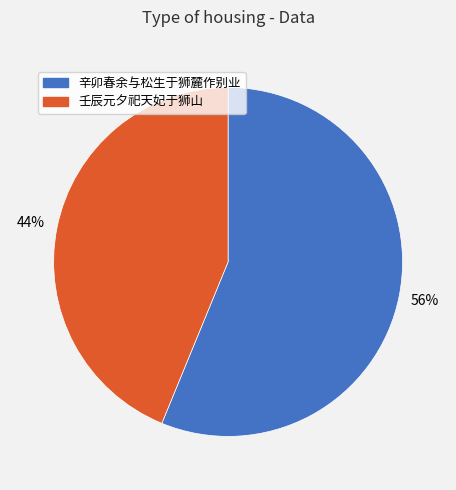

Is there a majority slice in this chart?

Yes